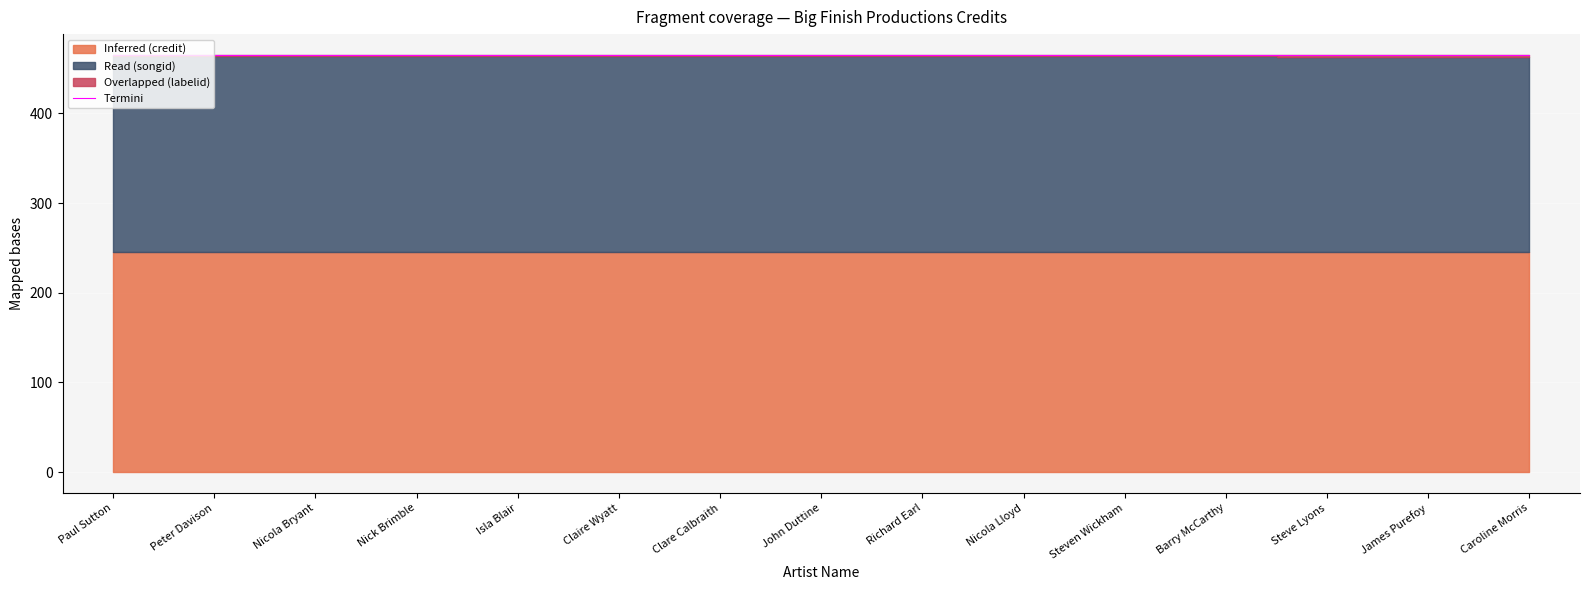

What value does the Termini series have at Nicola Bryant?

465.0